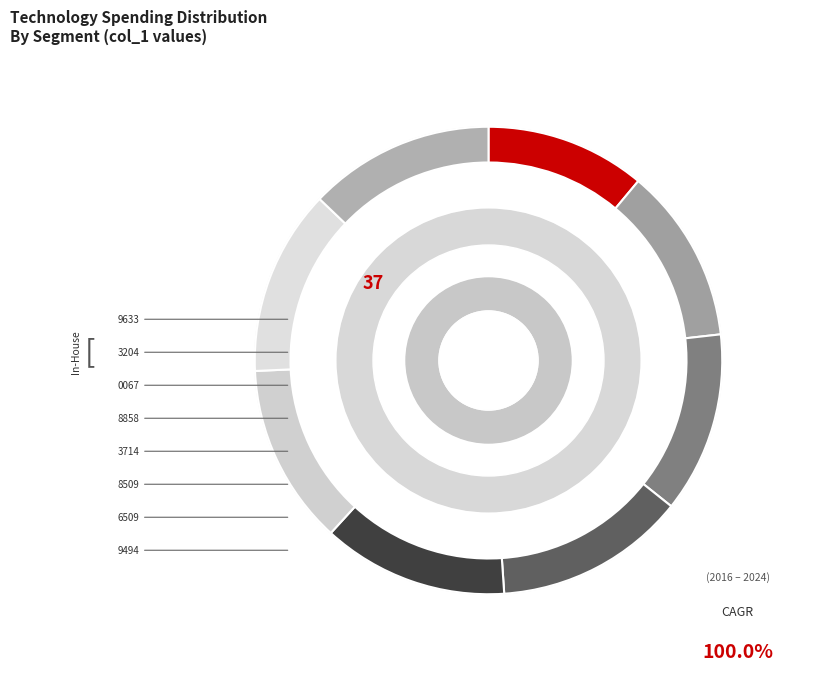

What percentage do 1420658509 and 1422639494 together represent?

25.4%